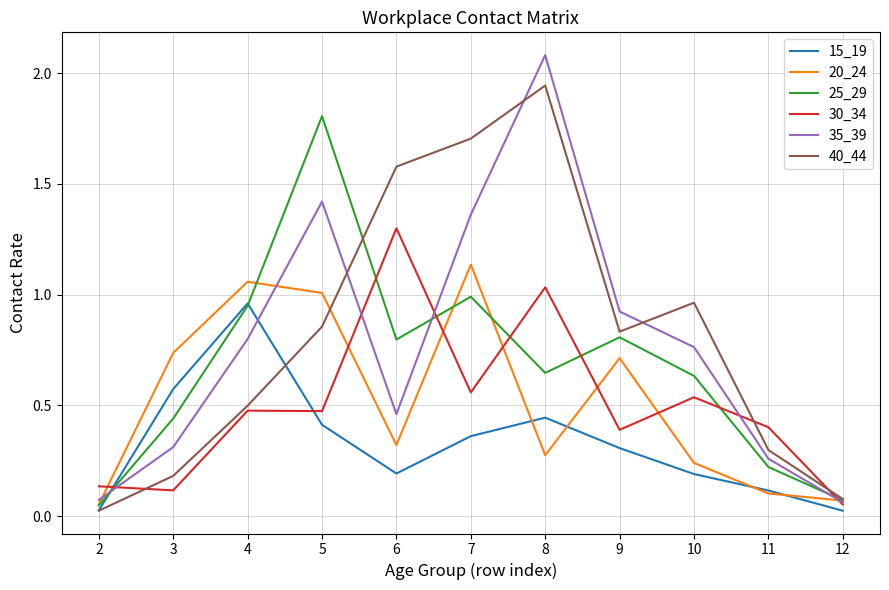

How many series are shown in this chart?

6